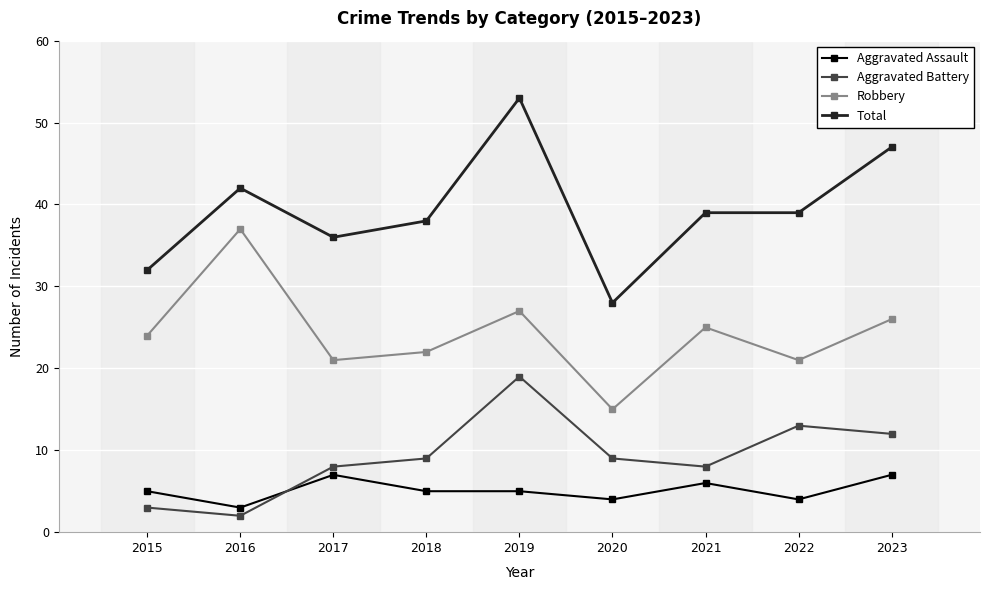

Reading right to left, list all the values displayed in this chart.

Aggravated Assault: 7	4	6	4	5	5	7	3	5
Aggravated Battery: 12	13	8	9	19	9	8	2	3
Robbery: 26	21	25	15	27	22	21	37	24
Total: 47	39	39	28	53	38	36	42	32